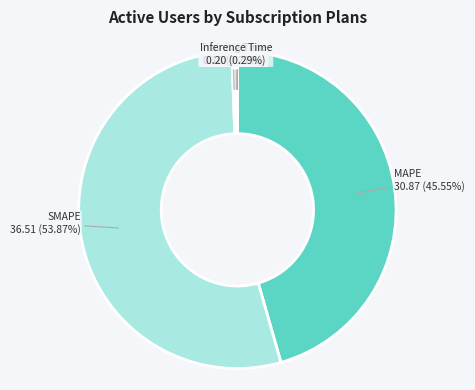

The SMAPE slice represents 54% of the pie. True or false?

True